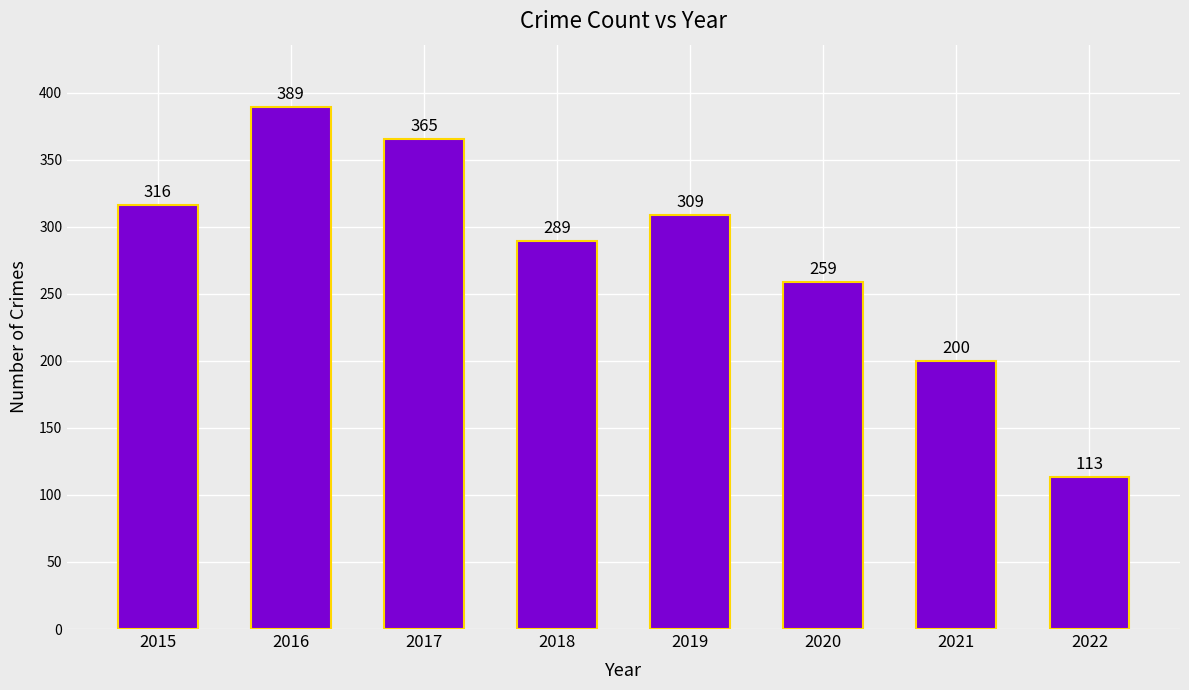

How many bars are there in total?

8